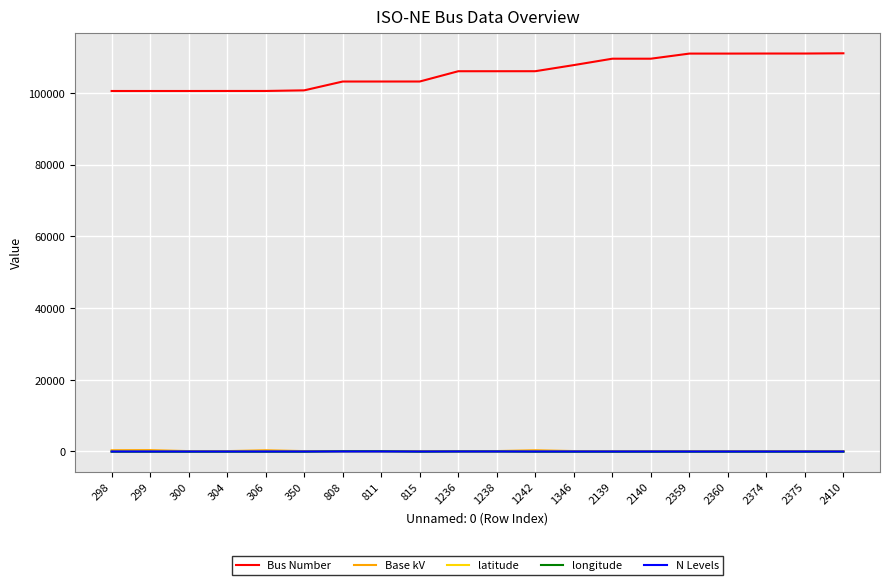

What is the difference between the second highest and second lowest values in the latitude series?

44.9